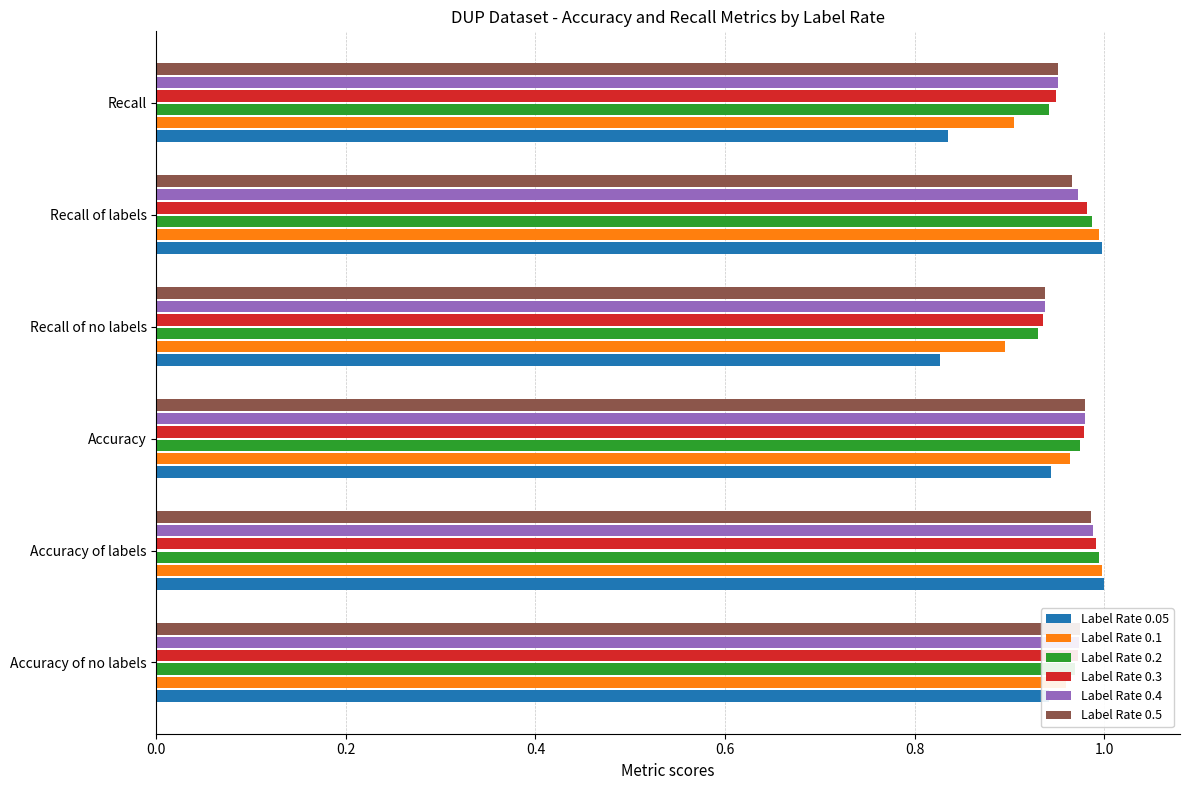

At which category is the sum across all series the highest?

Accuracy of labels